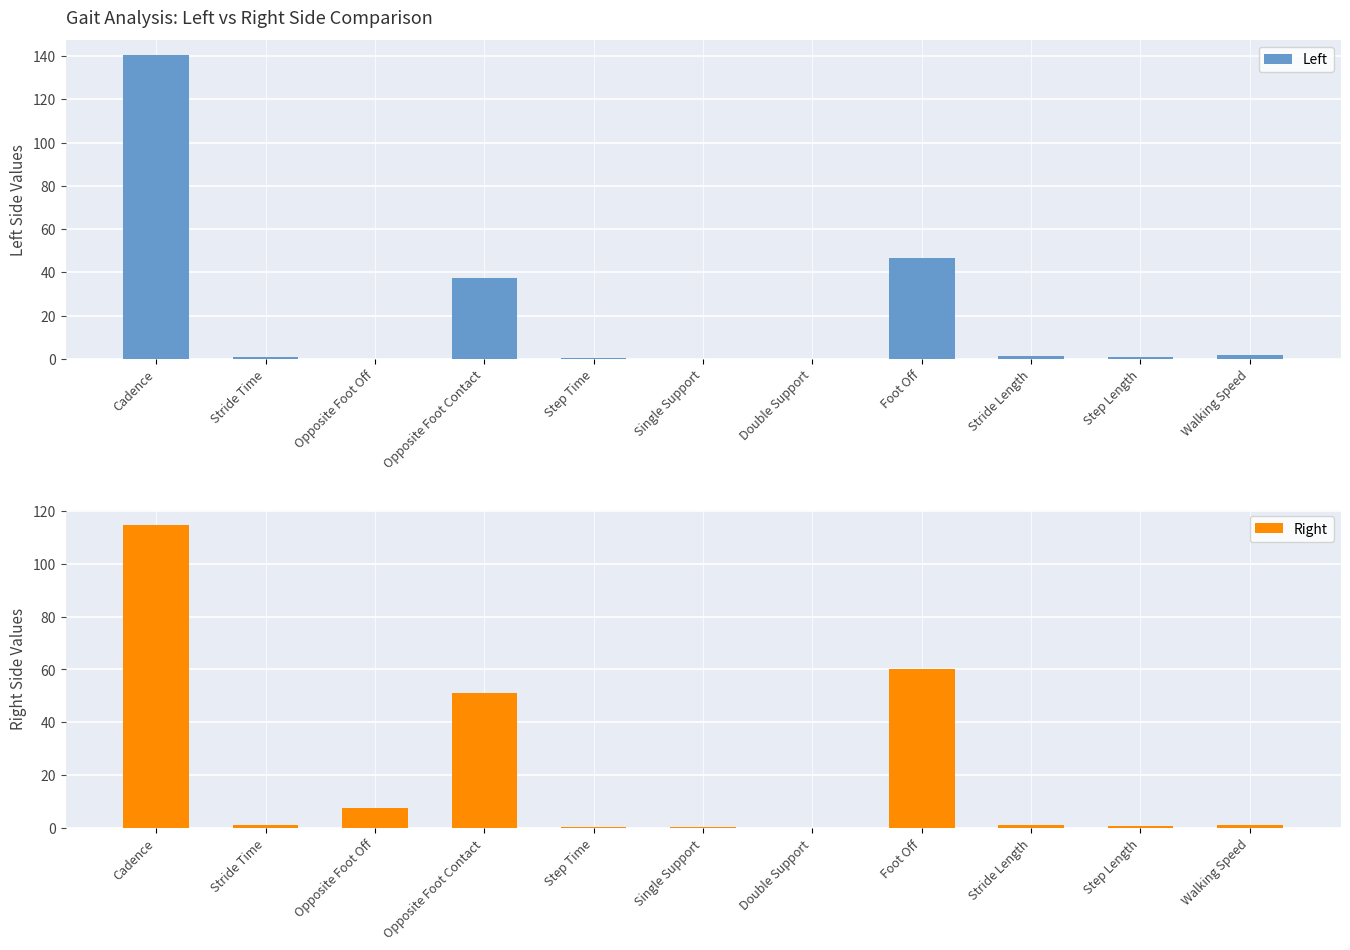

What position from the right is Opposite Foot Contact?

8